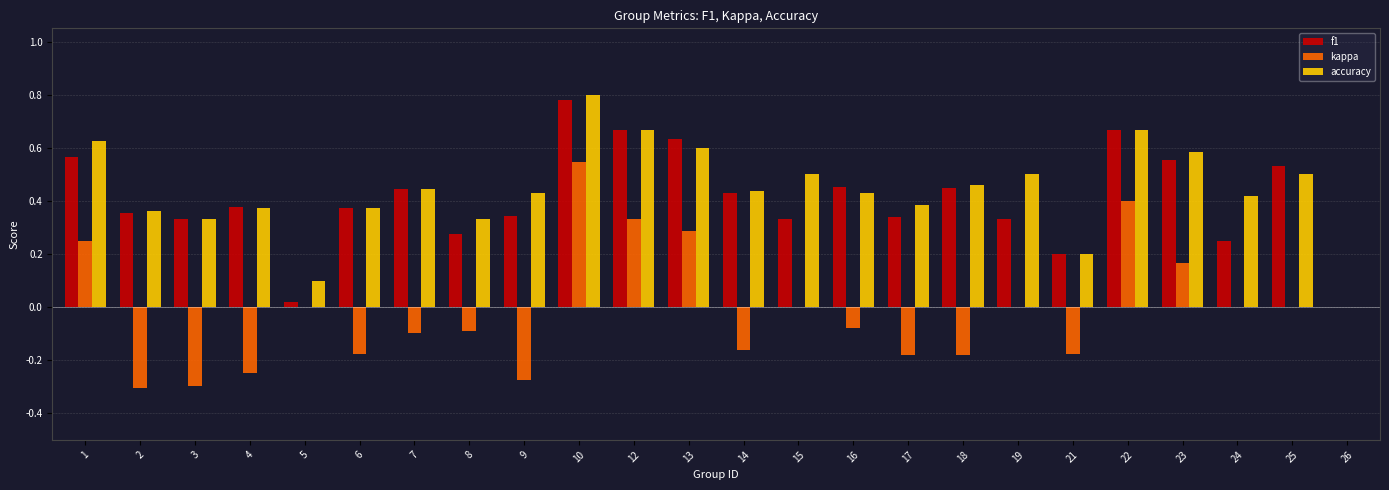

What is the difference between the f1 values at 15 and 24?

0.1